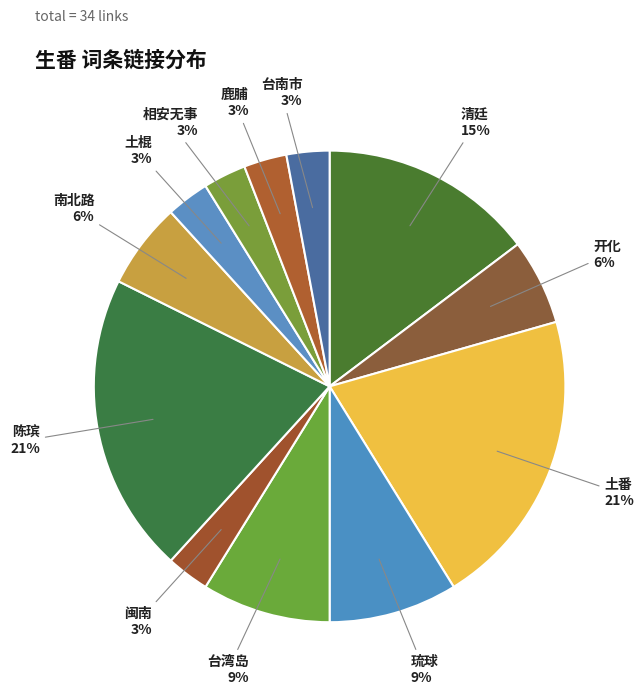

Combined, do 开化 and 闽南 account for over 50%?

No